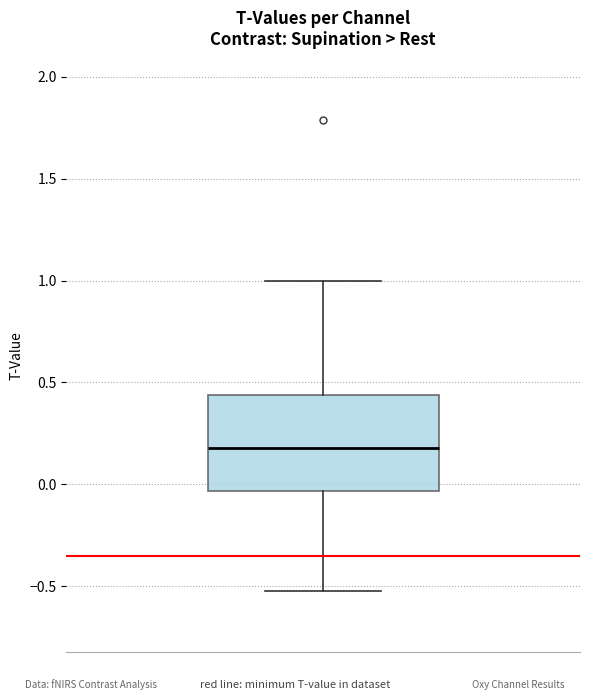

Where is the lower edge of the box on the y-axis? The values are not printed on the chart, so give them approximately, as read against the axis.

-0.05